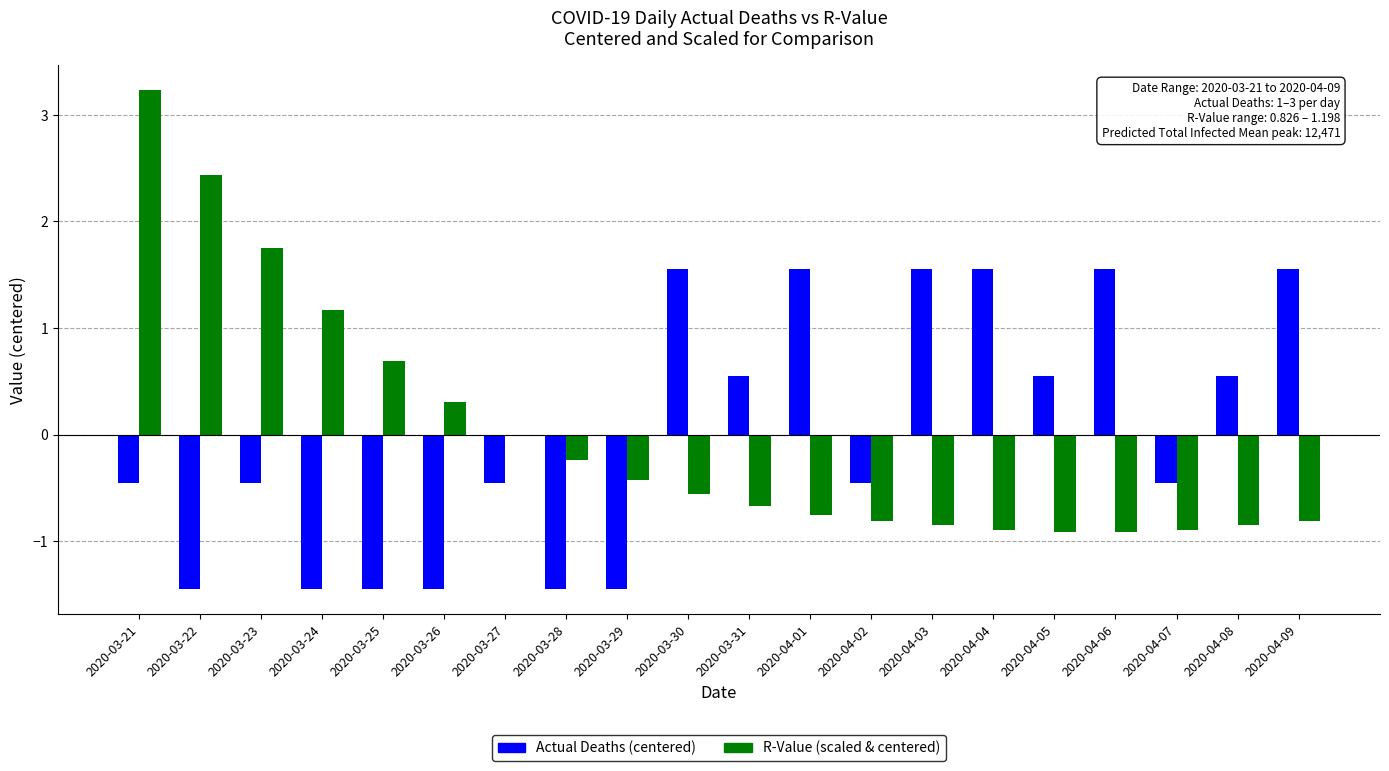

The R-Value (scaled & centered) series shows -0.9 at 2020-04-05. True or false?

True